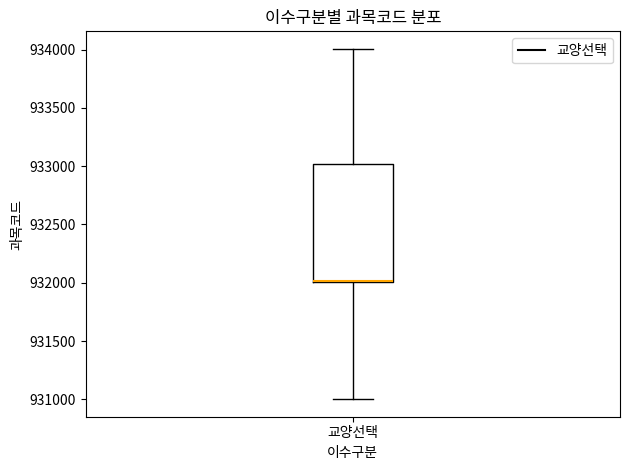

Where is the lower edge of the box for 교양선택 on the y-axis? The values are not printed on the chart, so give them approximately, as read against the axis.

932000